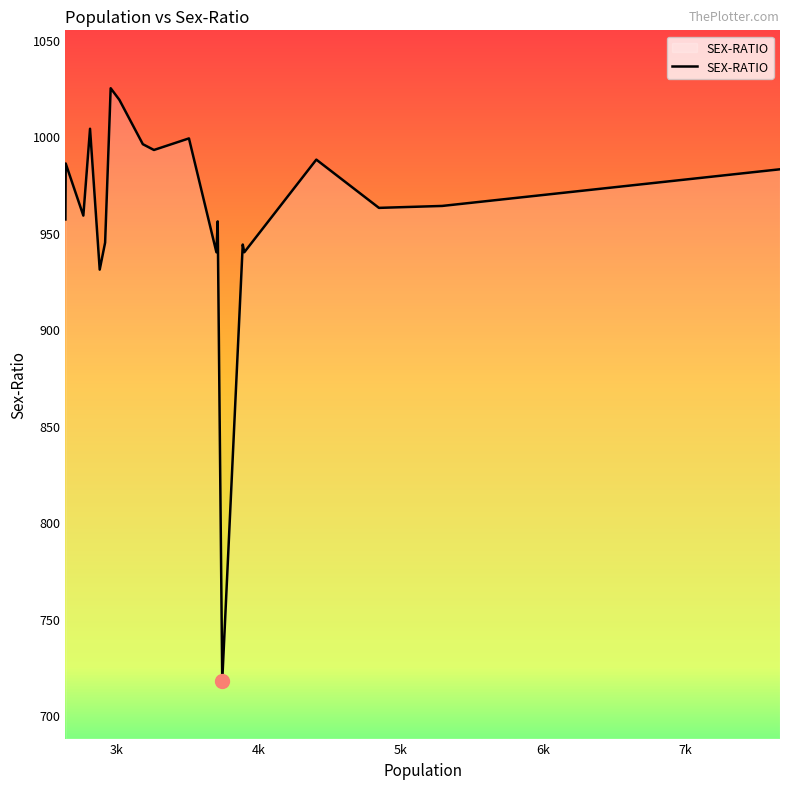

What is the greatest value displayed?

1025